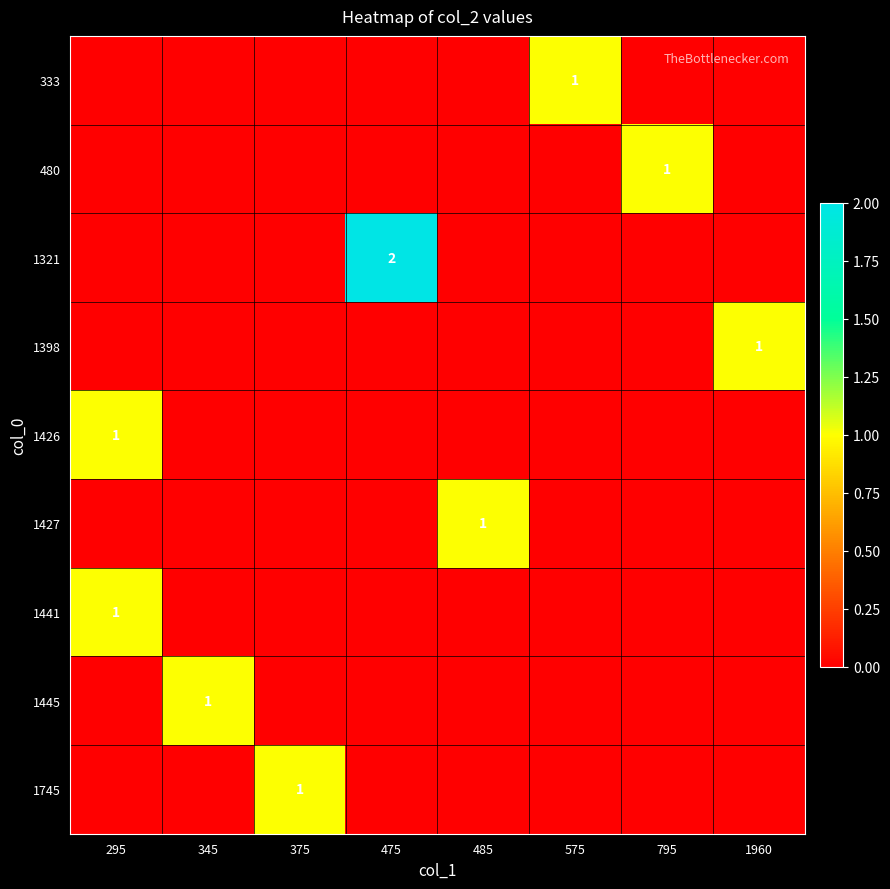

At how many categories does at least one series exceed 0?

8